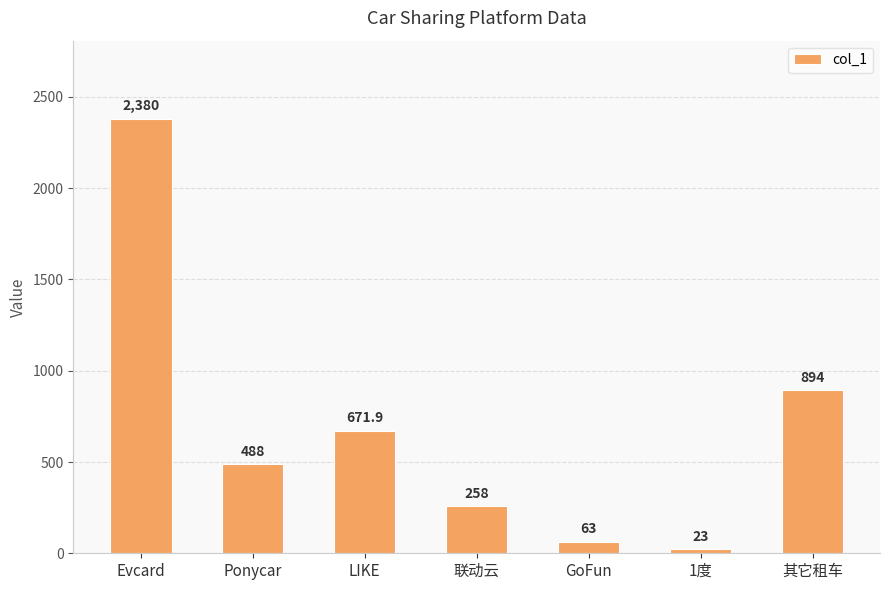

What is the greatest value displayed?

2380.0